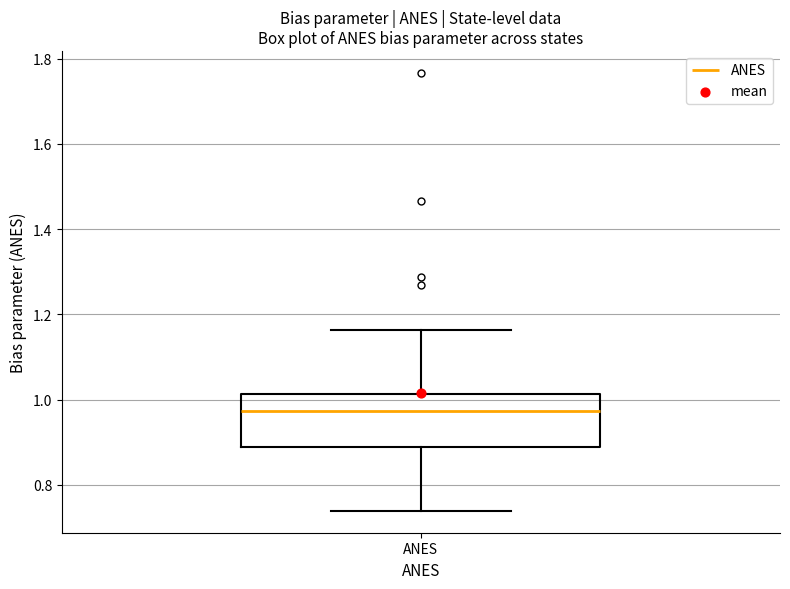

Where does the lower whisker of the box for ANES end on the y-axis? The values are not printed on the chart, so give them approximately, as read against the axis.

0.74